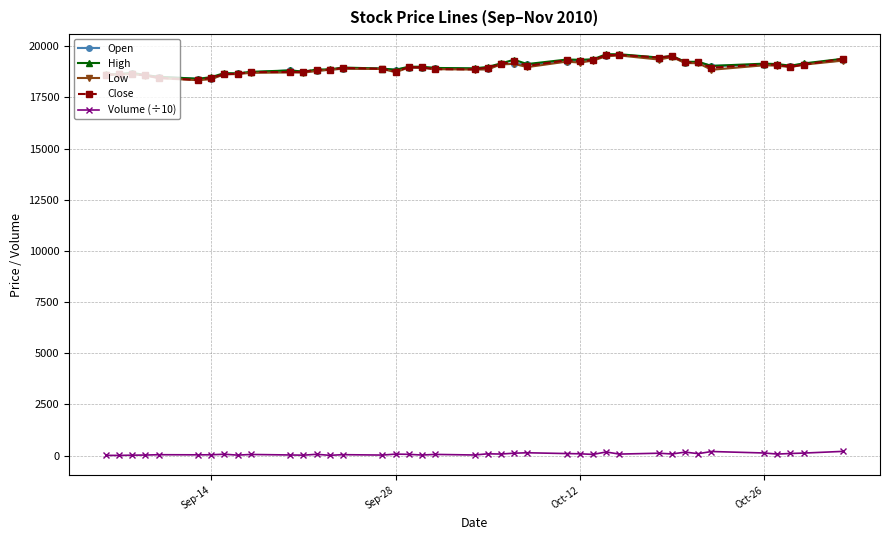

What are all the series names shown in the legend?

Open, High, Low, Close, Volume (÷10)